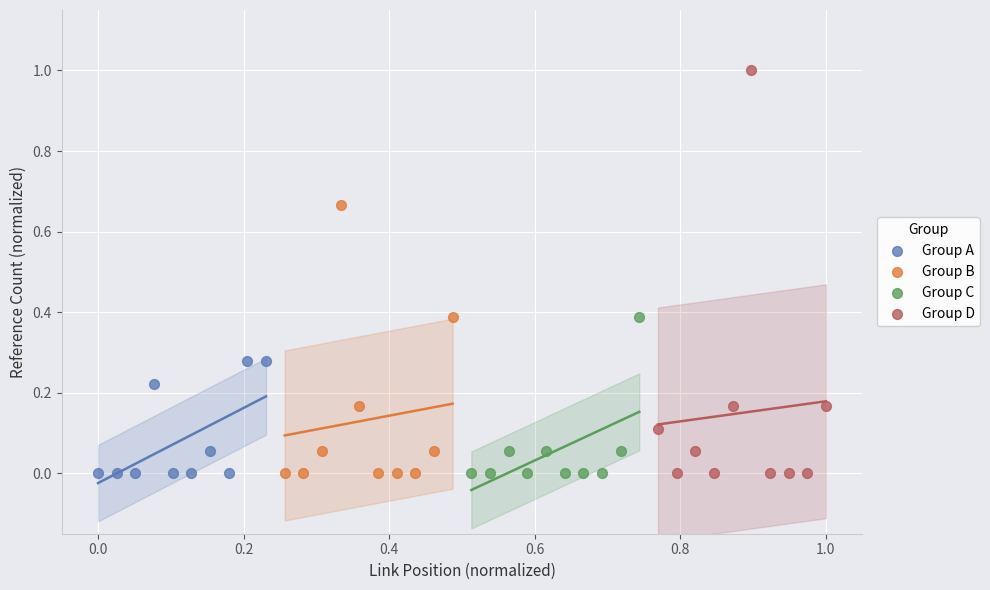

Which series reaches the maximum Y coordinate?

Group D